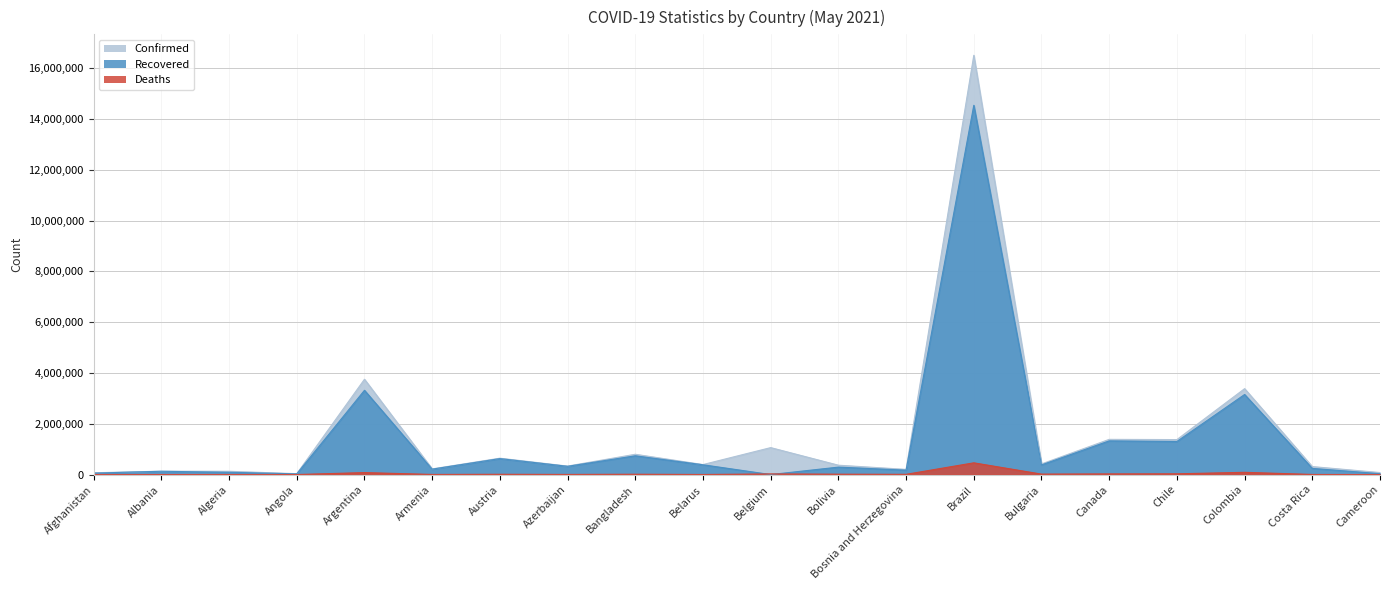

True or false: Confirmed and Deaths intersect in this chart.

False